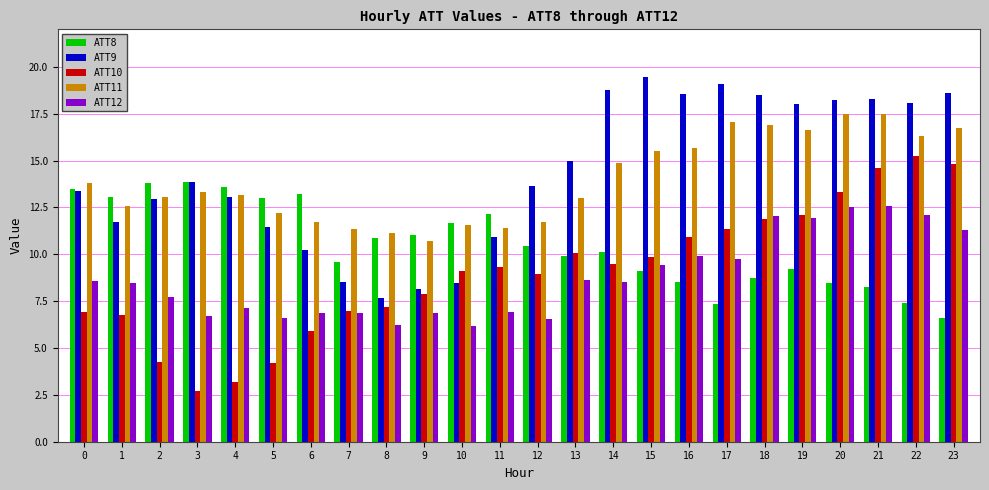

What is the greatest value displayed?

19.5